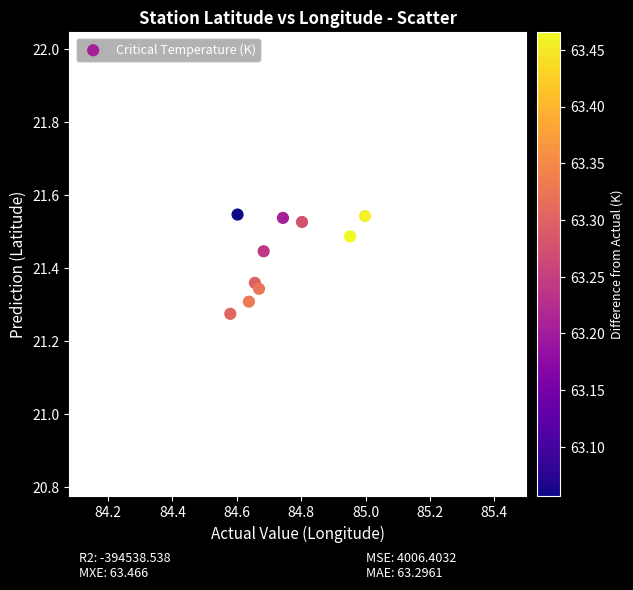

What is the range of Y values (max minus min)?

0.3